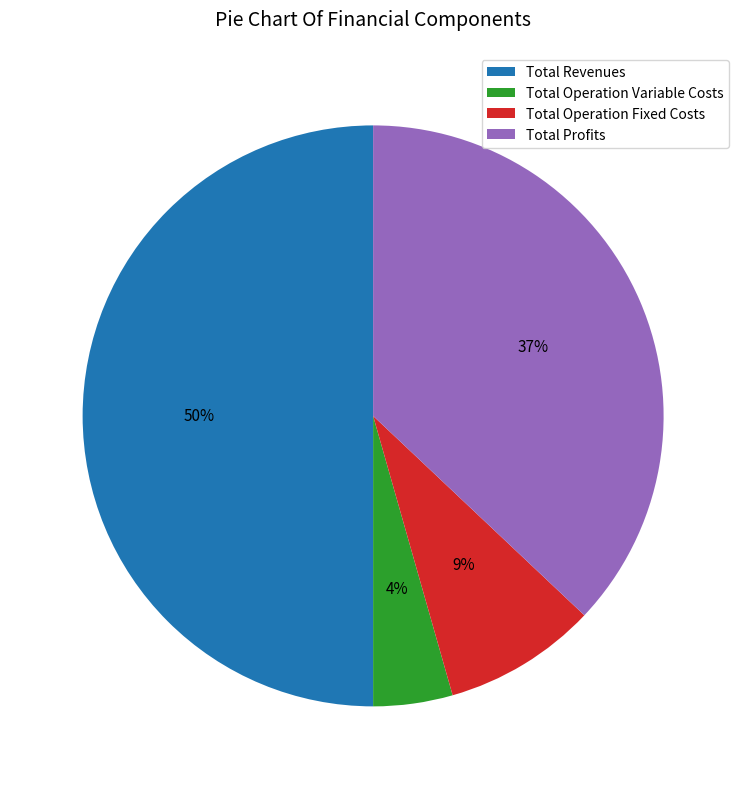

Count the number of slices in the pie.

4